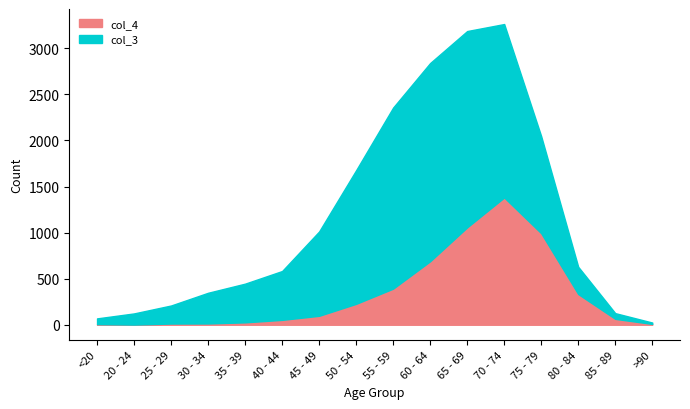

Does the chart have visible grid lines?

No